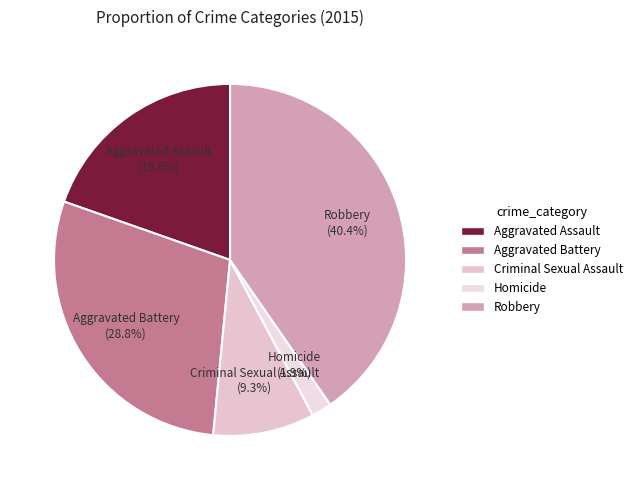

To the nearest percent, what is the average slice percentage?

20%